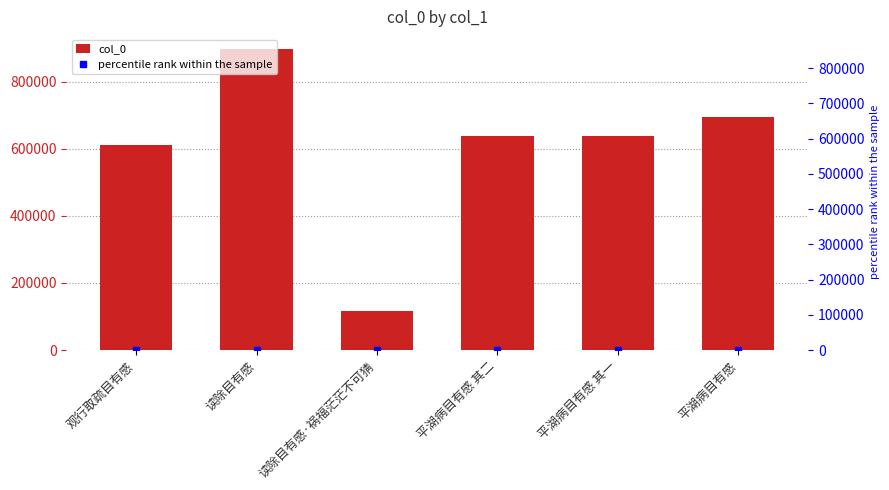

Is it true that col_0 equals 877650.8 at 平湖病目有感 其二?

False